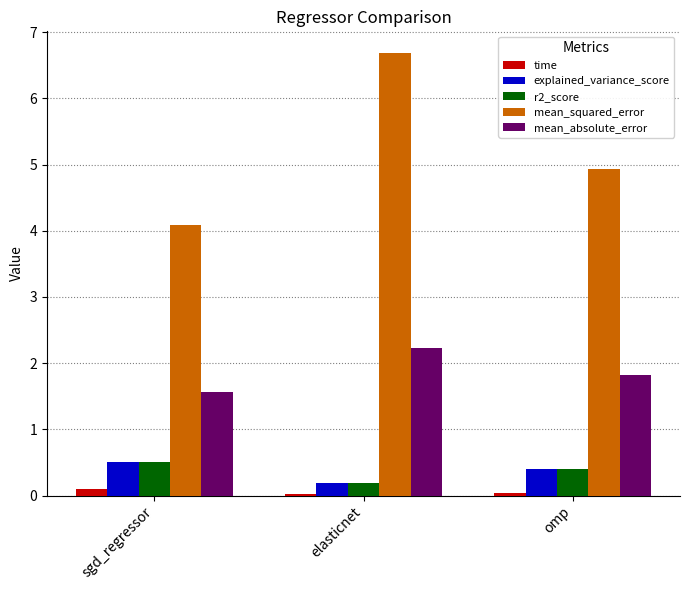

What is the difference between the maximum and minimum values in the explained_variance_score series?

0.3